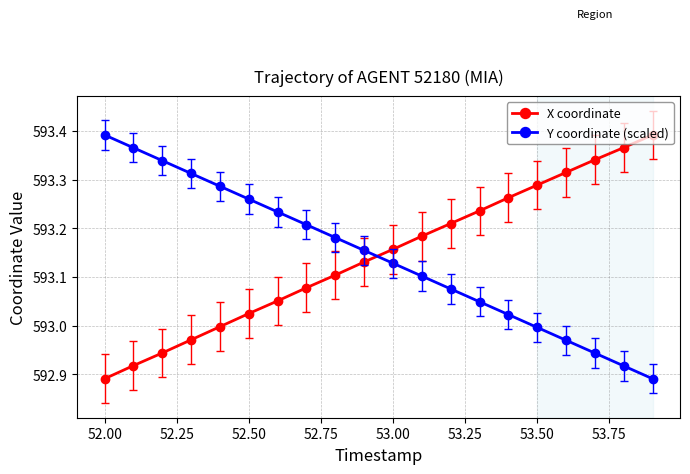

True or false: Y coordinate (scaled) has more than 1 interior local peaks.

False